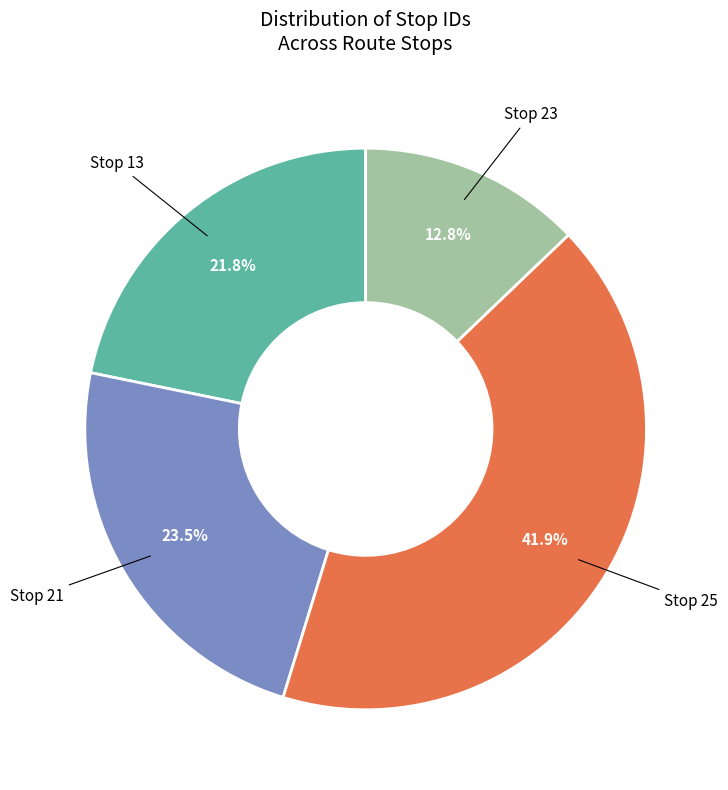

To the nearest percent, what is the average slice percentage?

25%